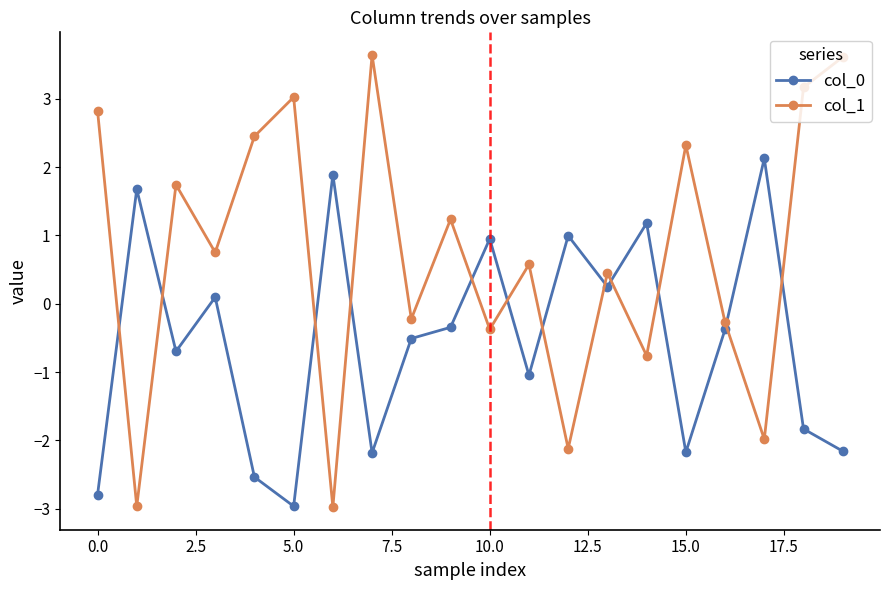

How many lines are shown in the chart?

2